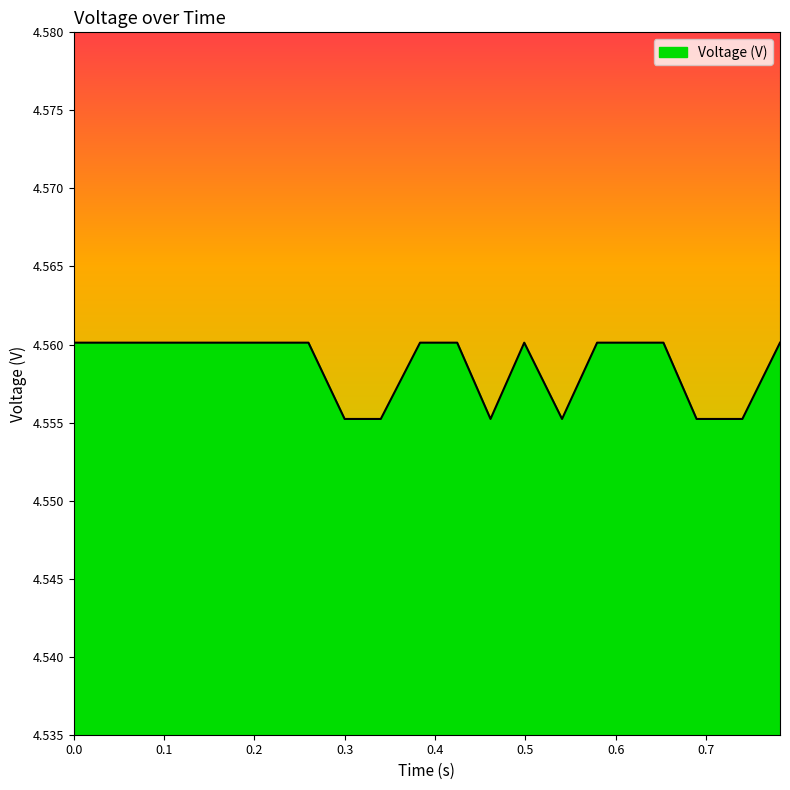

At which category does the data reach its first local peak?

0.498838999994099